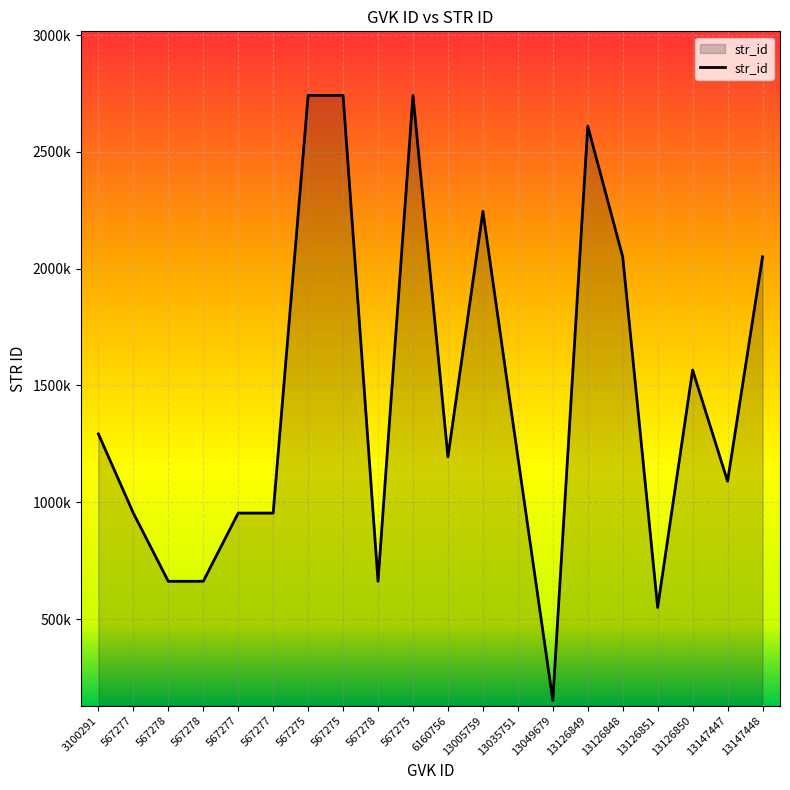

Does the chart have visible grid lines?

Yes